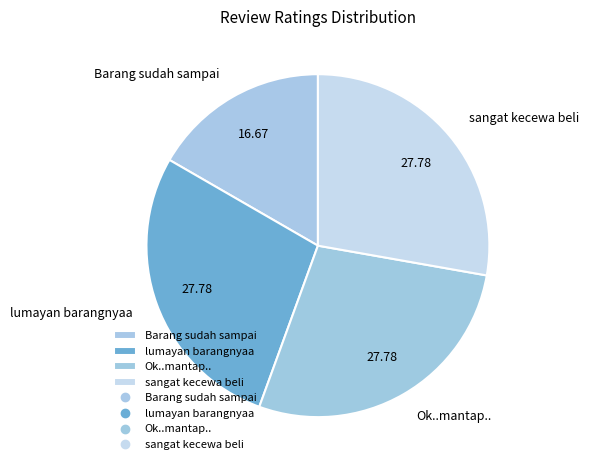

Combined, do Barang sudah sampai and lumayan barangnyaa account for over 50%?

No